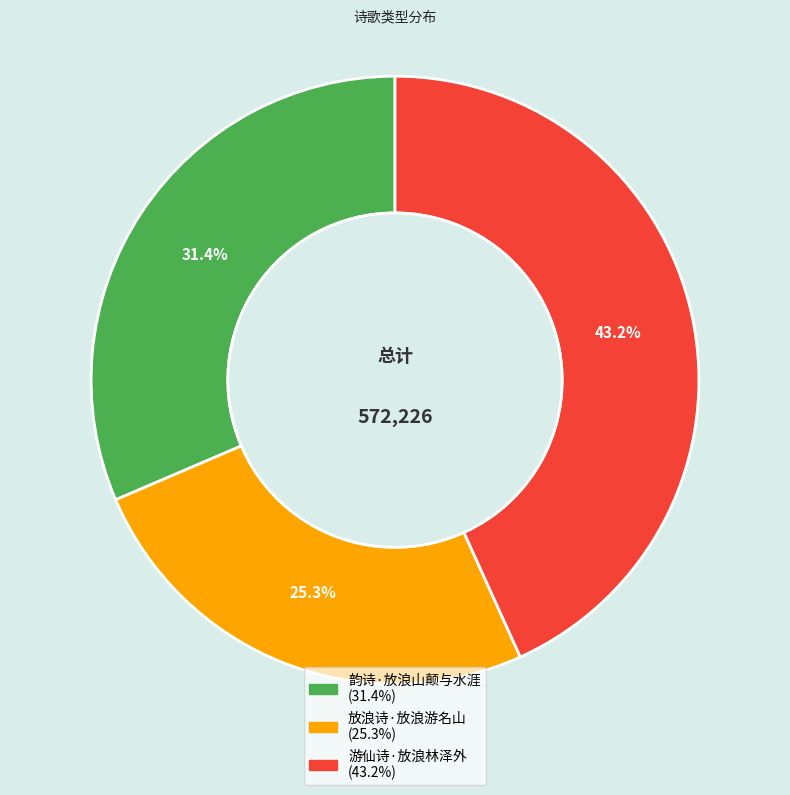

Does 放浪诗·放浪游名山 represent more than half of the total?

No